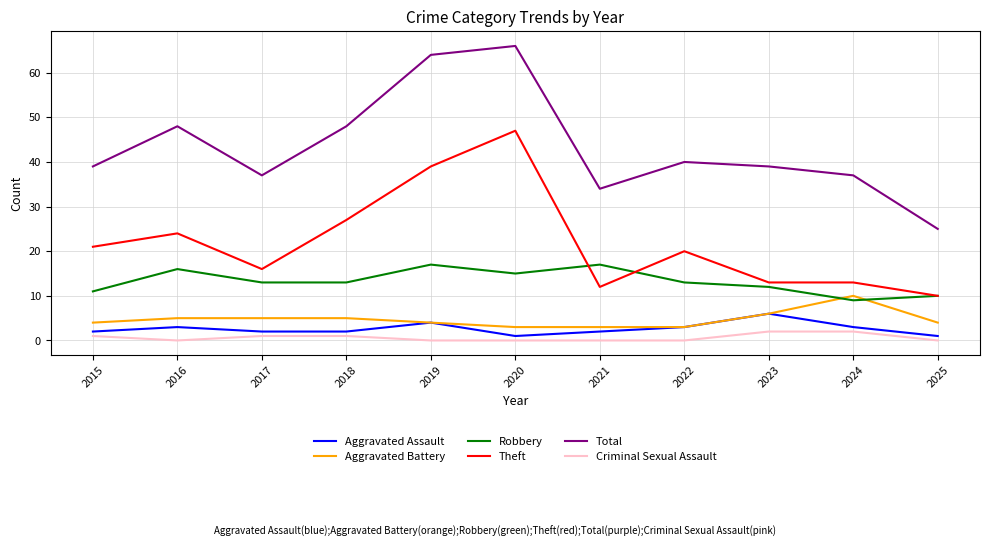

How many lines are shown in the chart?

6